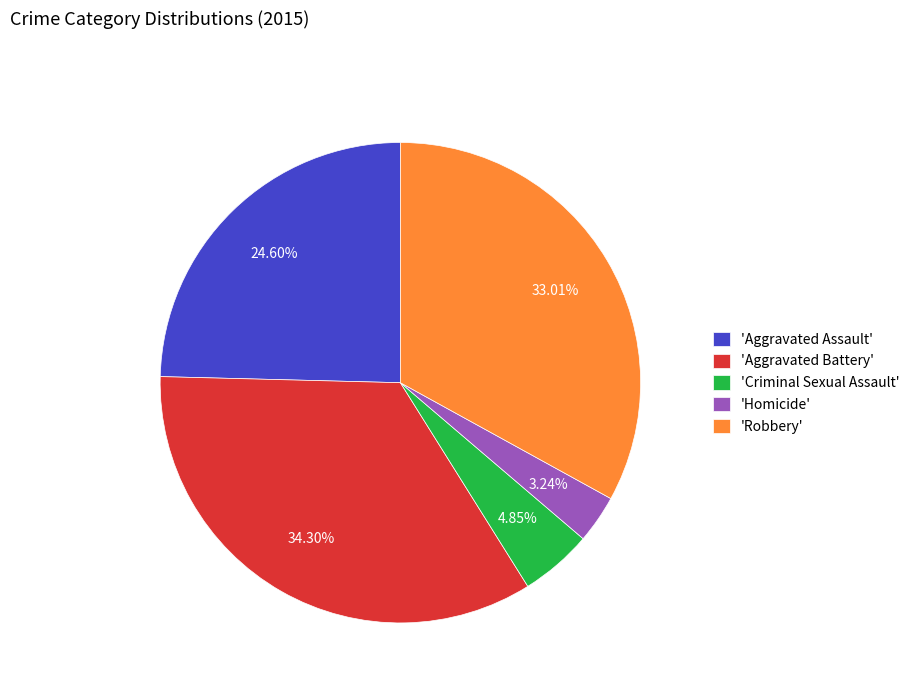

How many slices are in this pie chart?

5